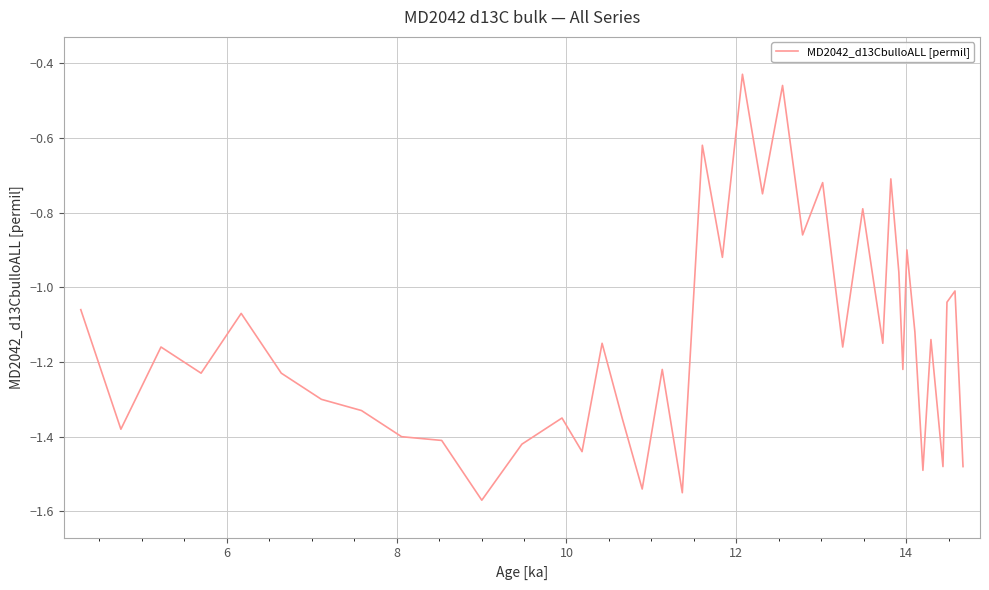

What is the difference between the maximum and minimum values?

1.1